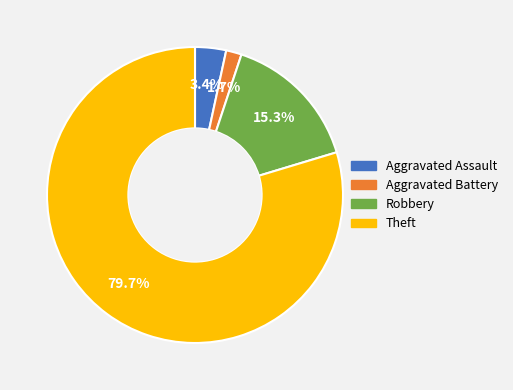

Which has a higher value, Robbery or Theft?

Theft